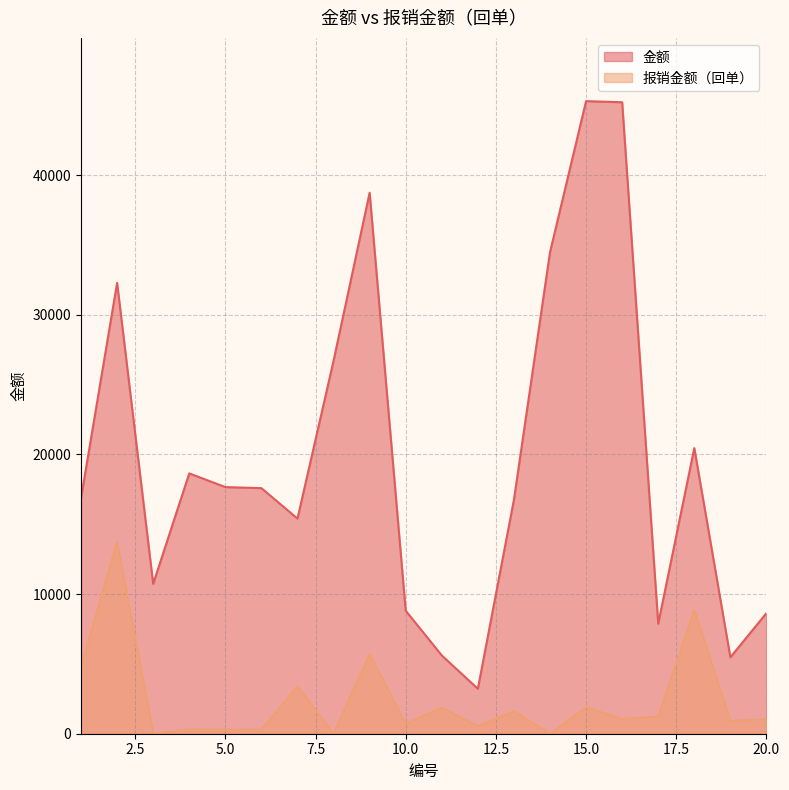

What is the value of the 报销金额（回单） point at the 4th from the left?

321.2